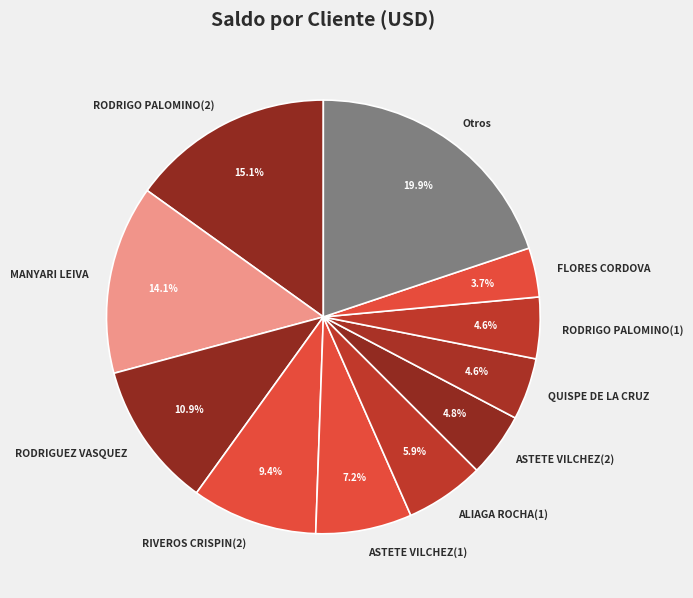

Is RODRIGO PALOMINO(1) the majority of the pie?

No